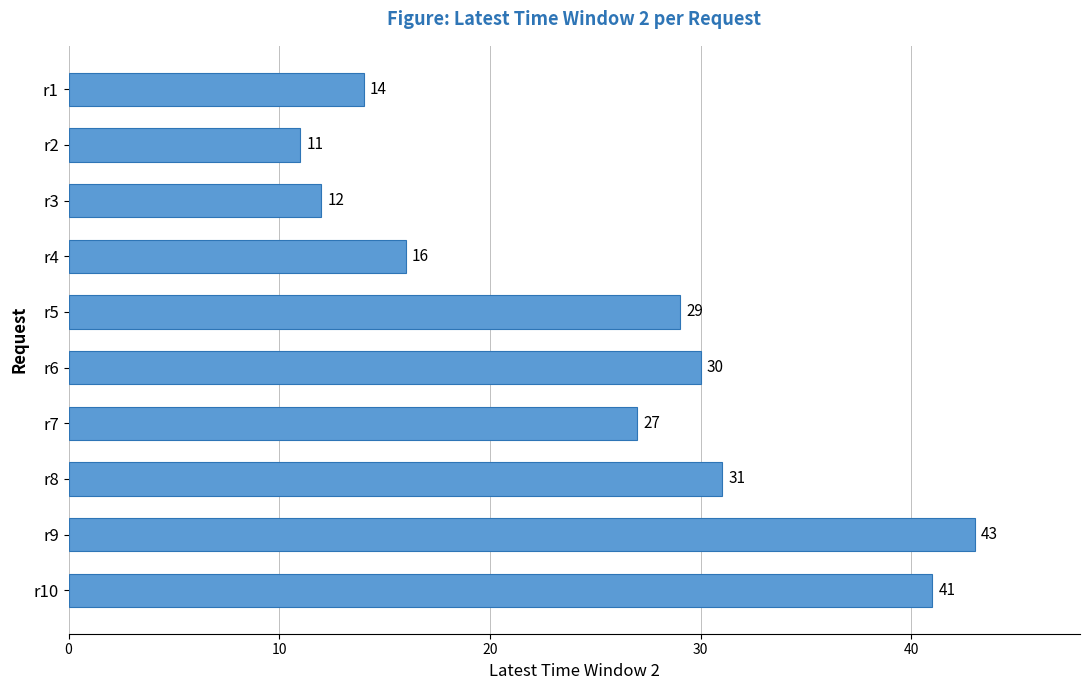

List the labels in order of value, smallest first.

r2, r3, r1, r4, r7, r5, r6, r8, r10, r9